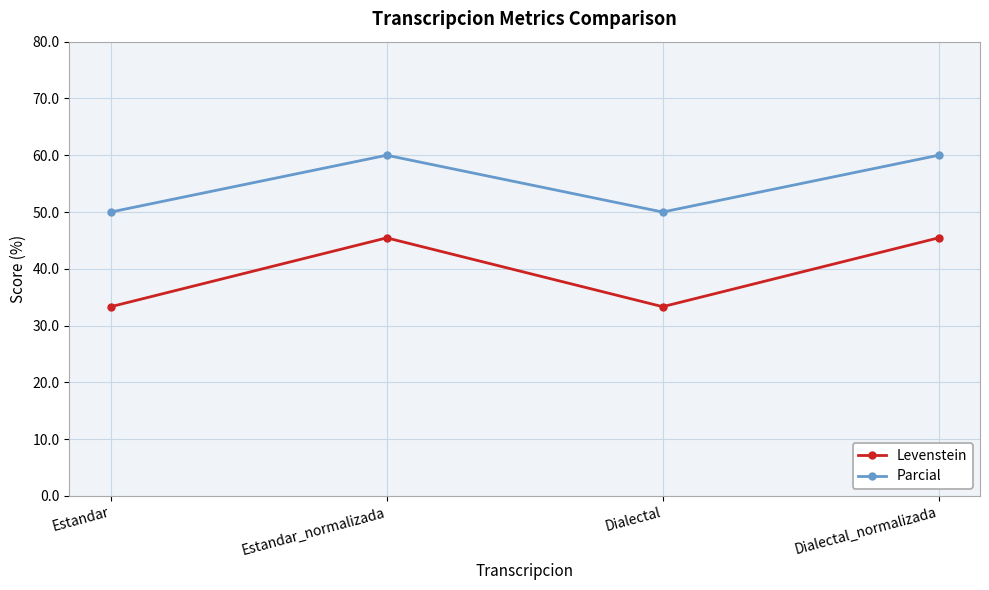

At how many categories does at least one series exceed 35?

4